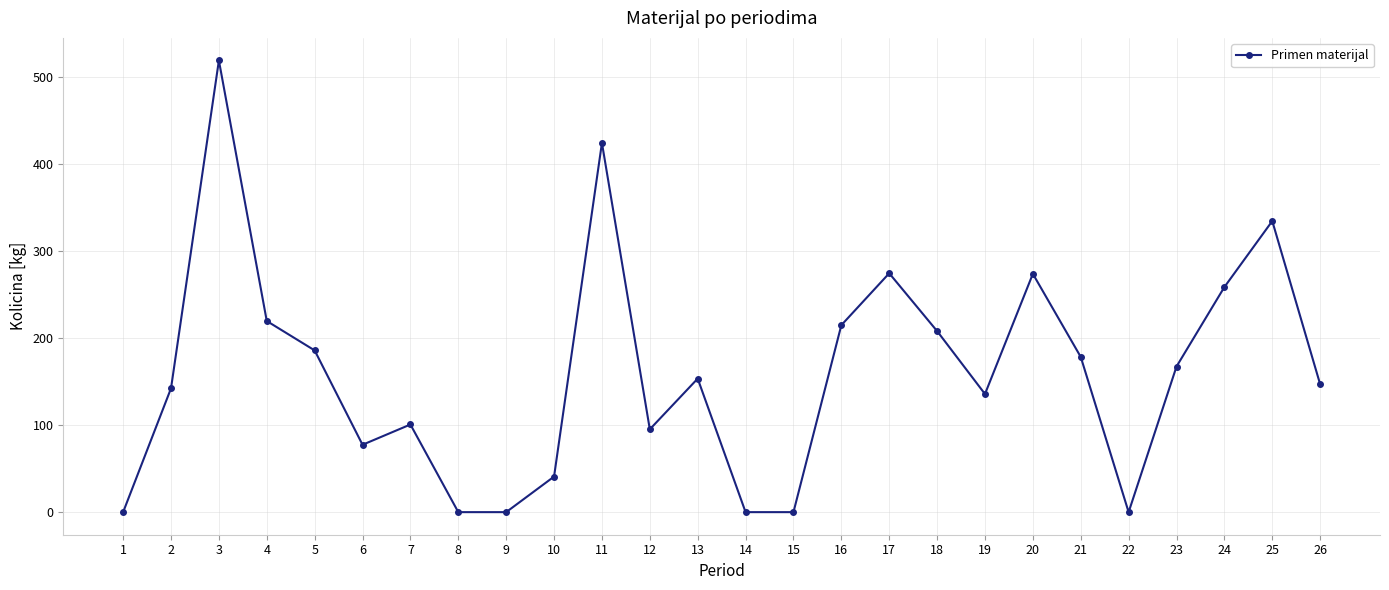

At which label is the value closest to 259?

24